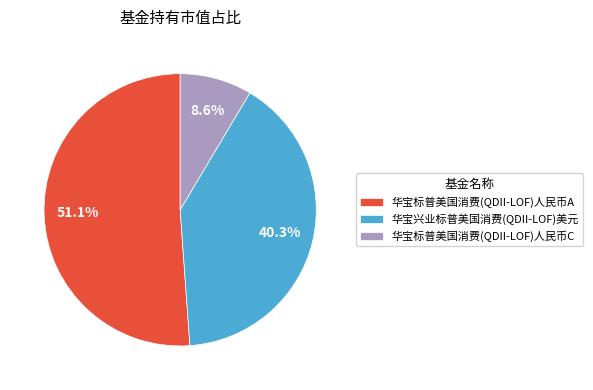

What is the majority slice?

华宝标普美国消费(QDII-LOF)人民币A